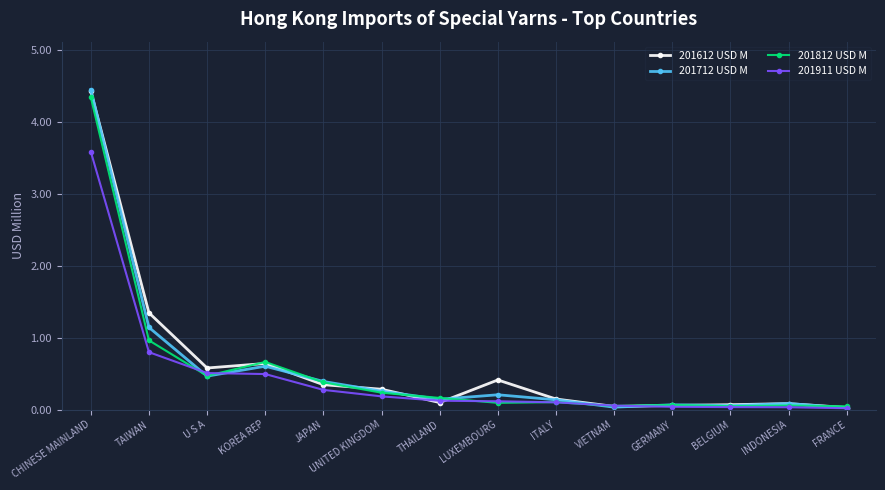

What is the maximum value shown in the chart?

4.4